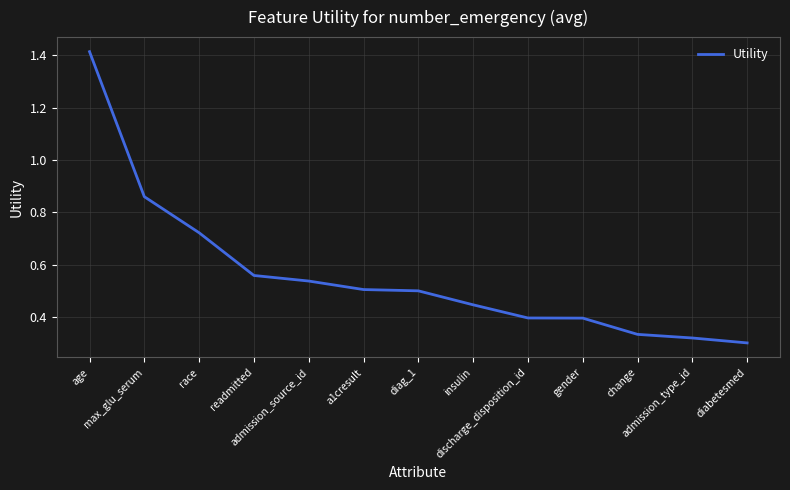

Reading left to right, extract all data points from this chart.

1.4	0.9	0.7	0.6	0.5	0.5	0.5	0.4	0.4	0.4	0.3	0.3	0.3